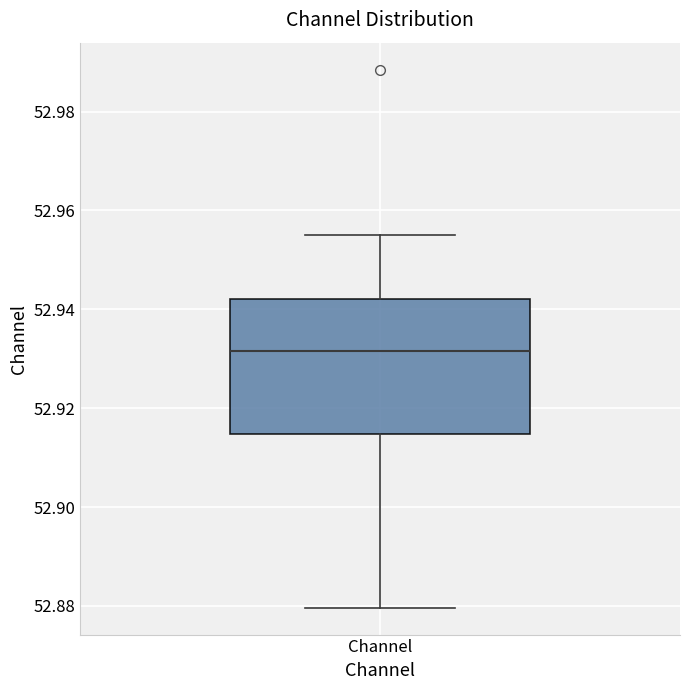

Read this box plot against the y-axis: the position of the median line, the range covered by the box, and the ends of both whiskers. The values are not printed on the chart, so give them approximately, as read against the axis.

median 52.932, box 52.914 to 52.942, whiskers 52.880 to 52.956